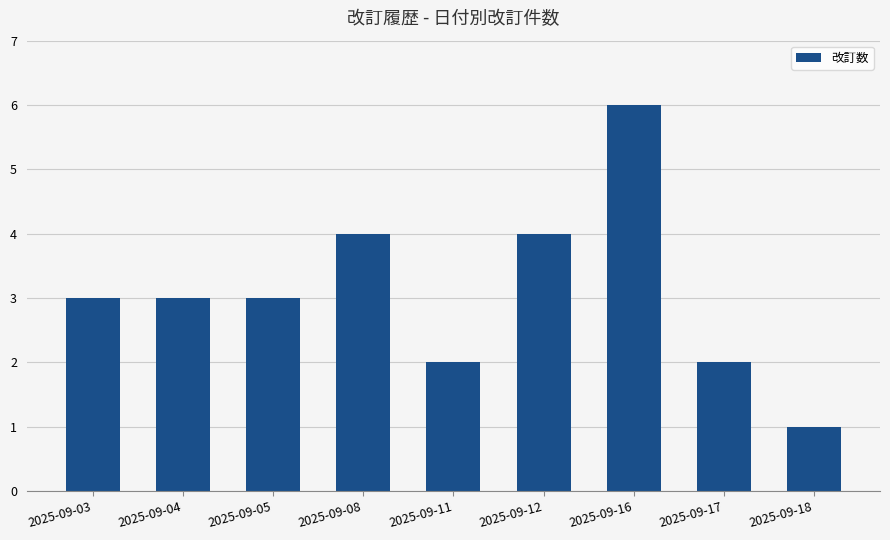

What is the value of the 9th bar from the left?

1